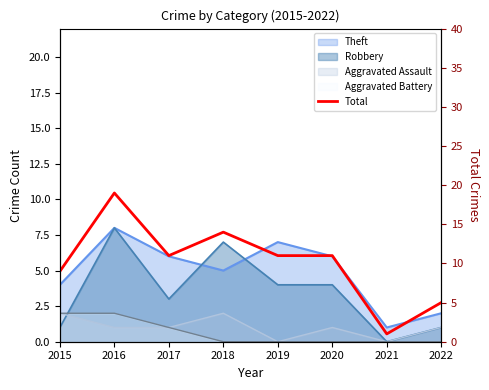

What is the difference between the second highest and minimum values?

13